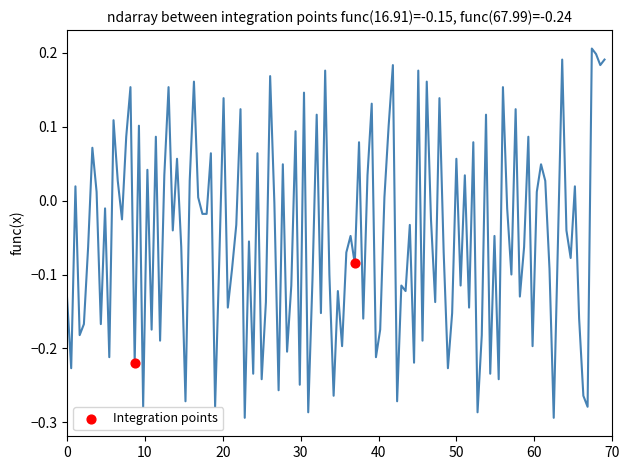

What is the difference between the maximum and minimum values?

0.5